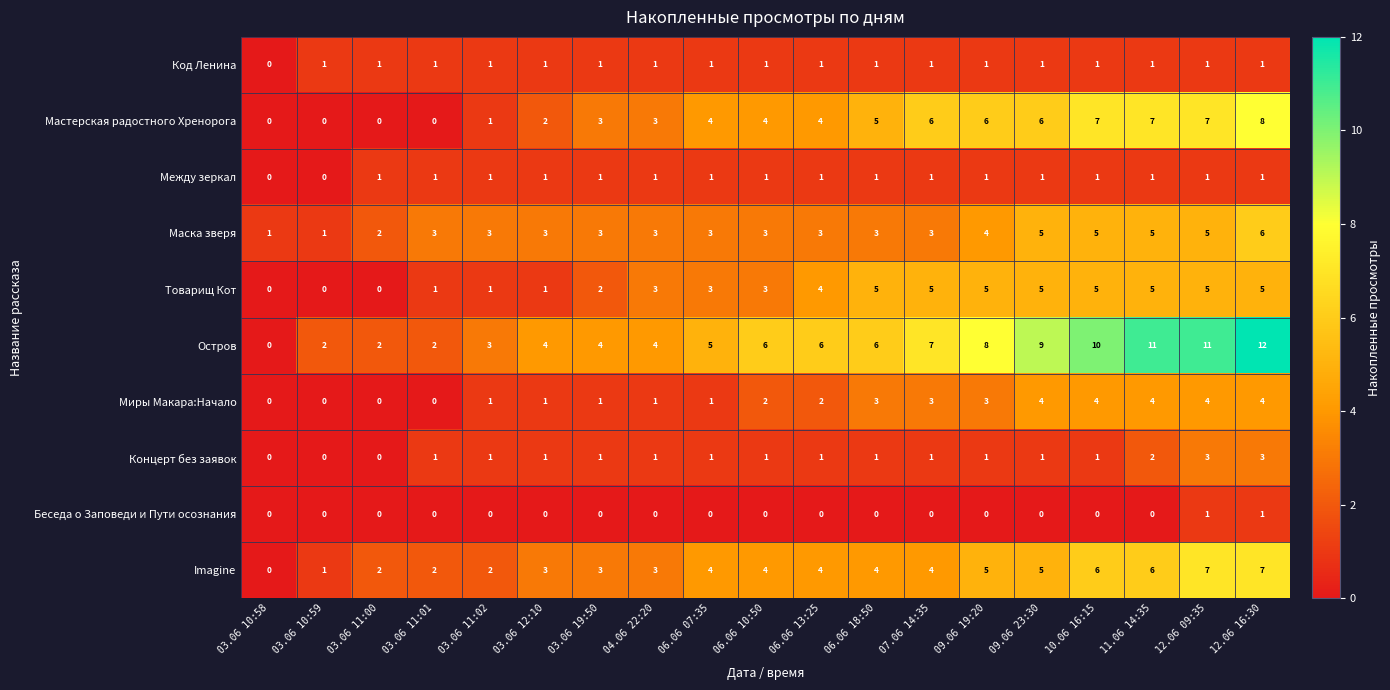

At which category does the chart reach its peak across all series?

12.06 16:30